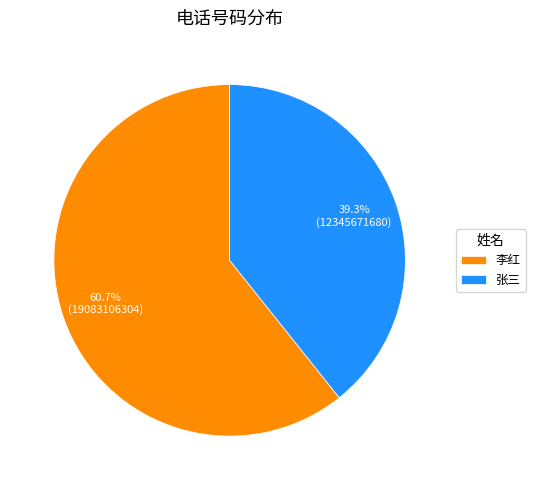

What is the largest slice in the pie chart?

李红